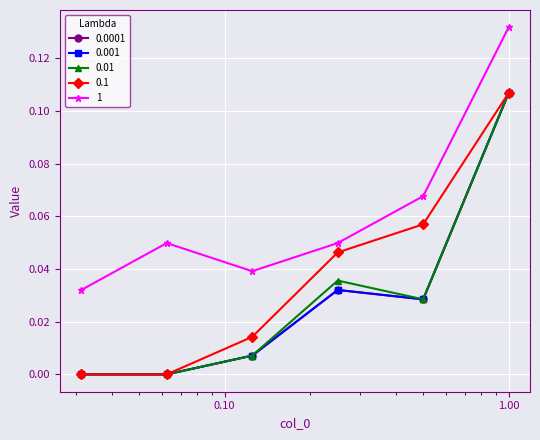

Is this an area chart (filled region under the line)?

No